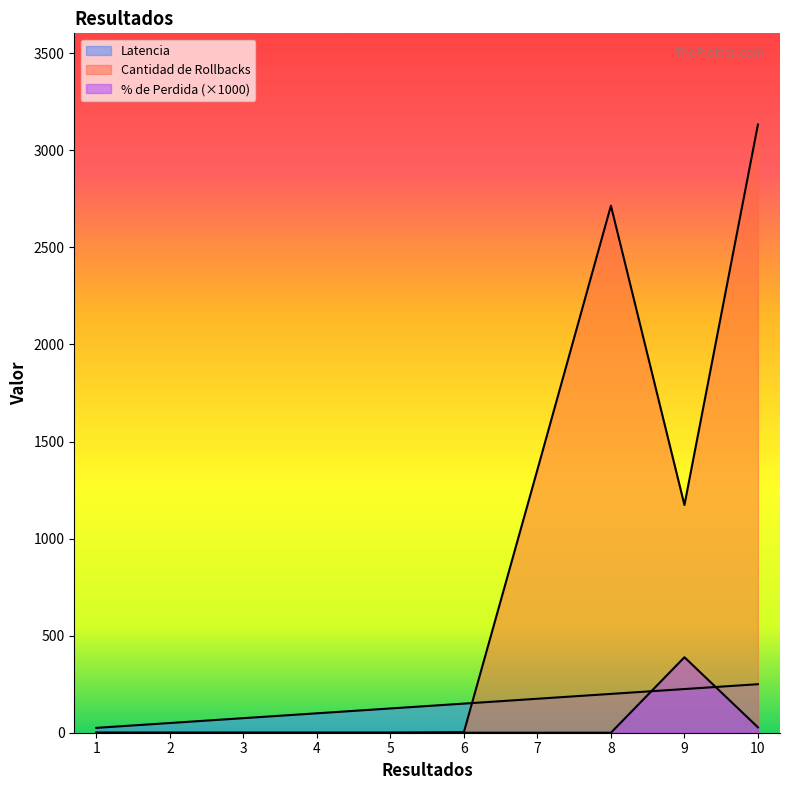

What are all the series names shown in the legend?

Latencia, Cantidad de Rollbacks, % de Perdida